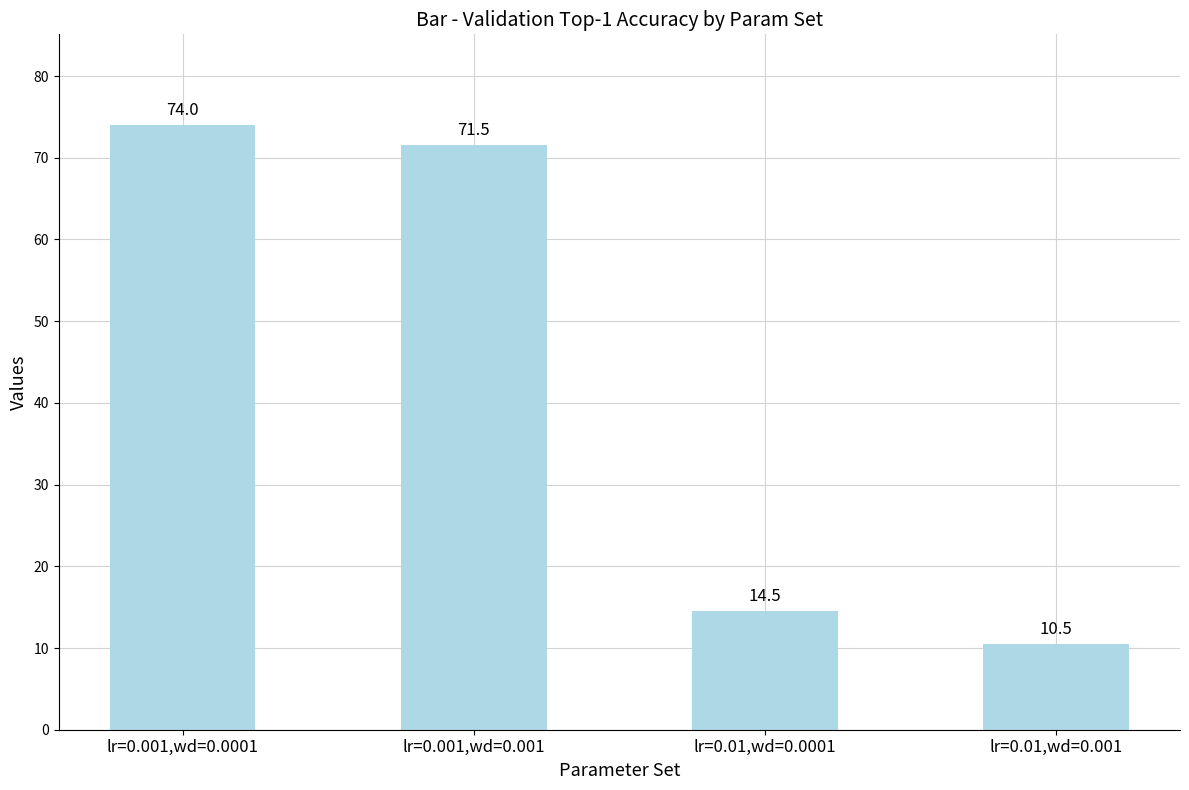

What is the sum of the values at lr=0.001,wd=0.001 and lr=0.01,wd=0.001?

82.0